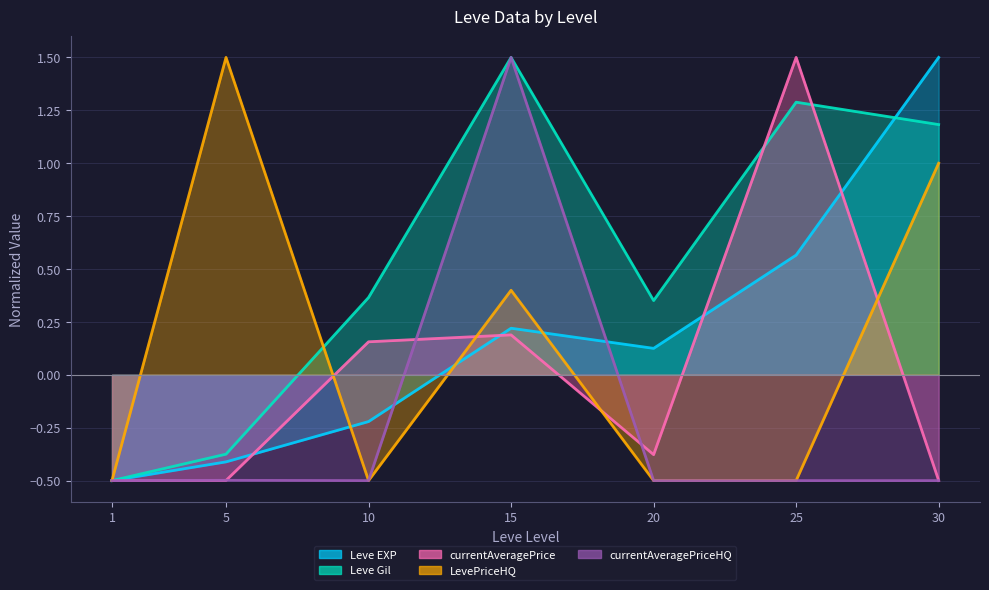

Reading right to left, what are all the values shown in this chart?

Leve EXP: 30=1.5	25=0.6	20=0.1	15=0.2	10=-0.2	5=-0.4	1=-0.5
Leve Gil: 30=1.2	25=1.3	20=0.4	15=1.5	10=0.4	5=-0.4	1=-0.5
currentAveragePrice: 30=-0.5	25=1.5	20=-0.4	15=0.2	10=0.2	5=-0.5	1=-0.5
LevePriceHQ: 30=1.0	25=-0.5	20=-0.5	15=0.4	10=-0.5	5=1.5	1=-0.5
currentAveragePriceHQ: 30=-0.5	25=-0.5	20=-0.5	15=1.5	10=-0.5	5=-0.5	1=-0.5